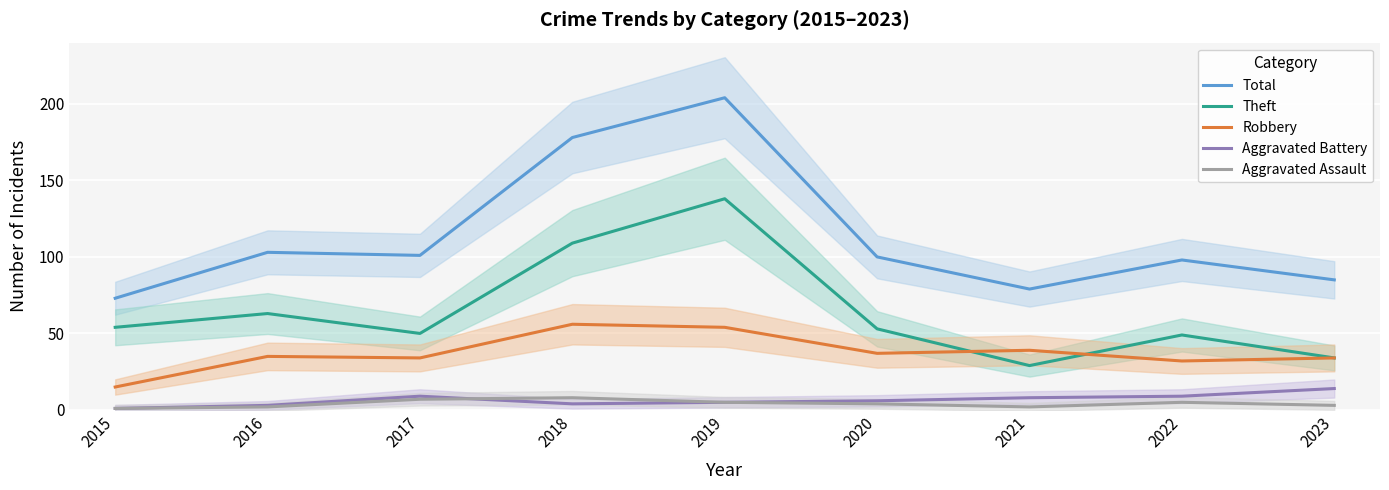

Between which two adjacent categories do Aggravated Assault and Aggravated Battery first intersect?

2017 and 2018